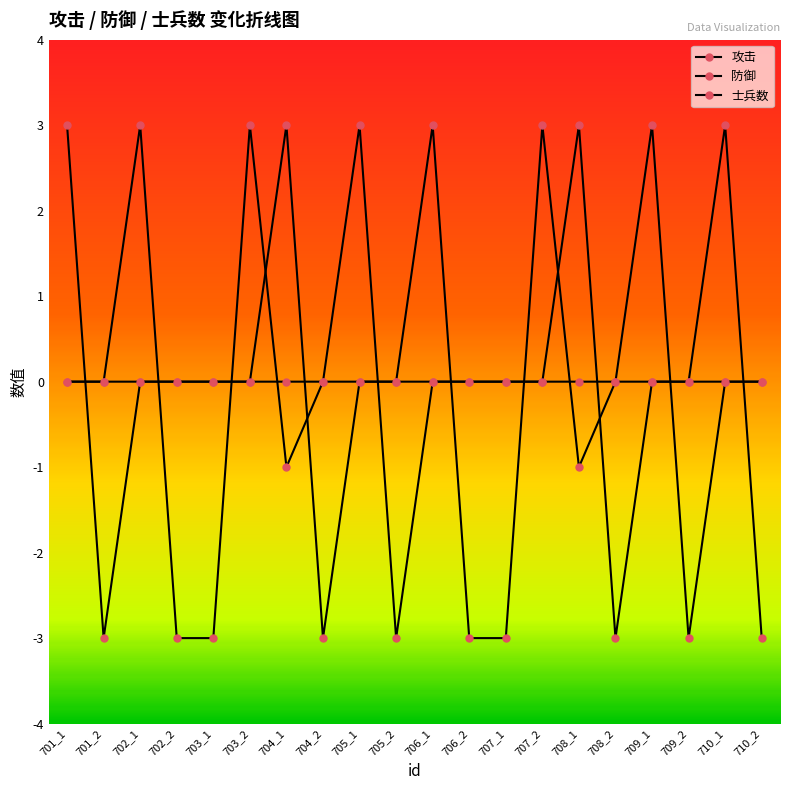

At which category is the sum across all series the highest?

701_1